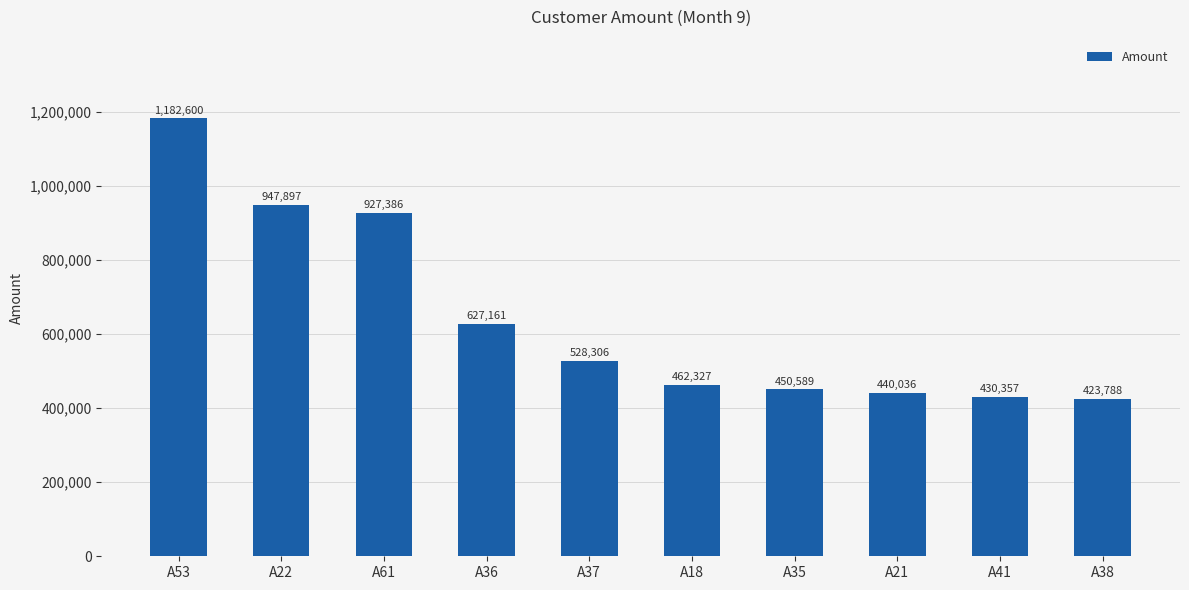

List the labels in order of value, smallest first.

A38, A41, A21, A35, A18, A37, A36, A61, A22, A53